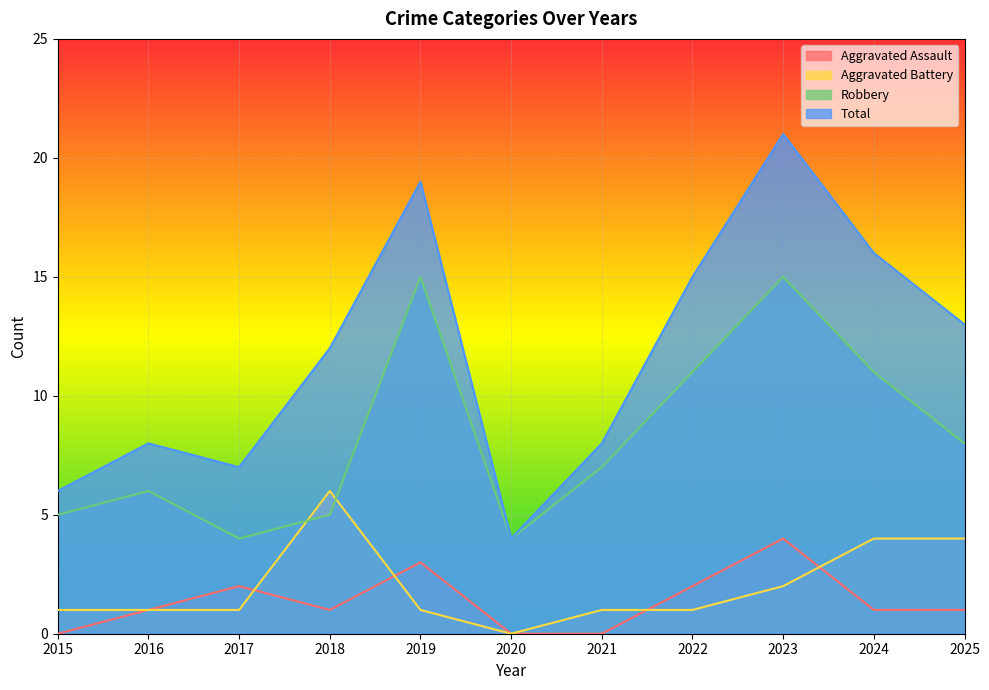

How many lines are shown in the chart?

4